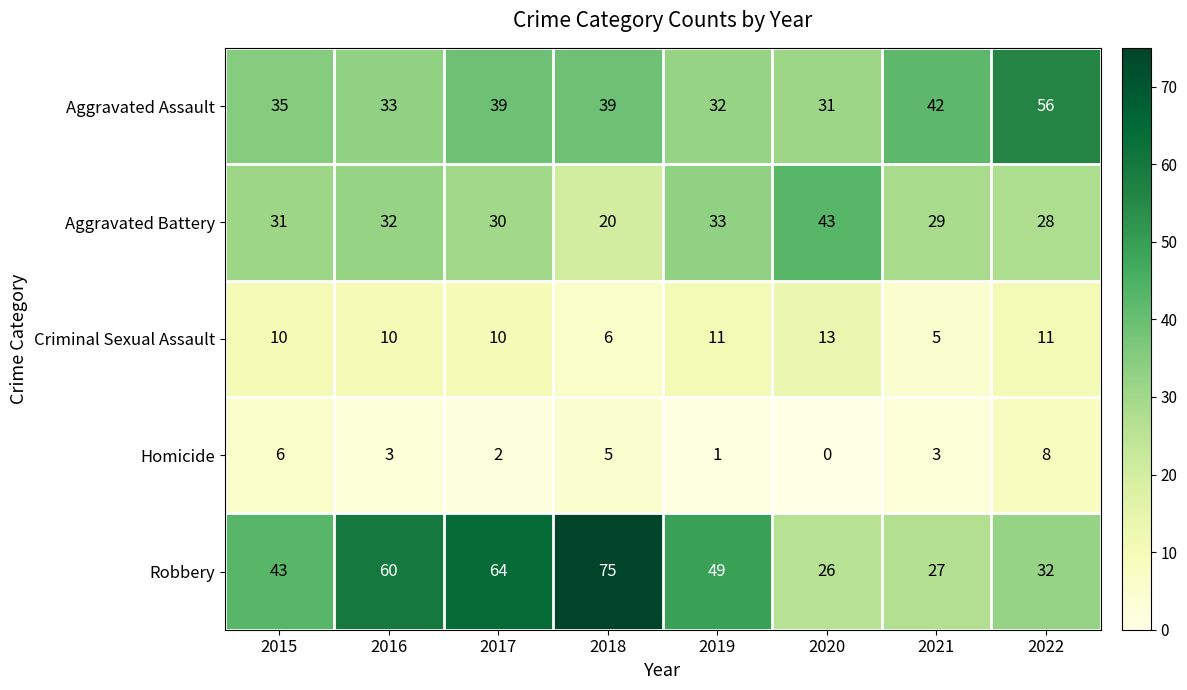

At how many categories does at least one series exceed 25?

8